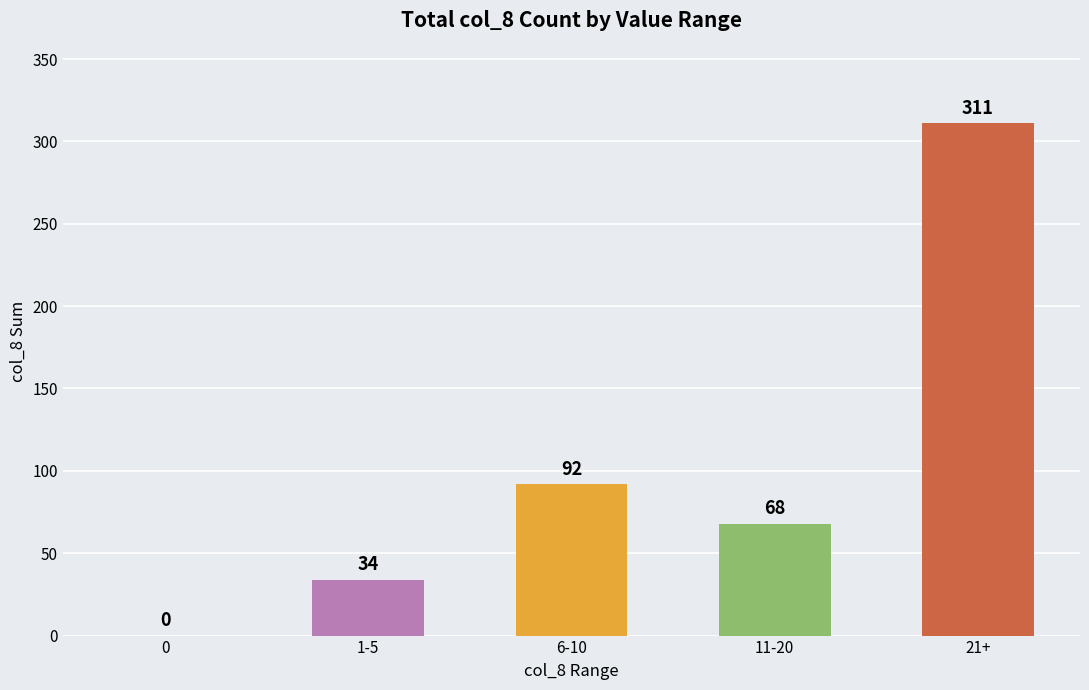

Count the number of categories in the chart.

5